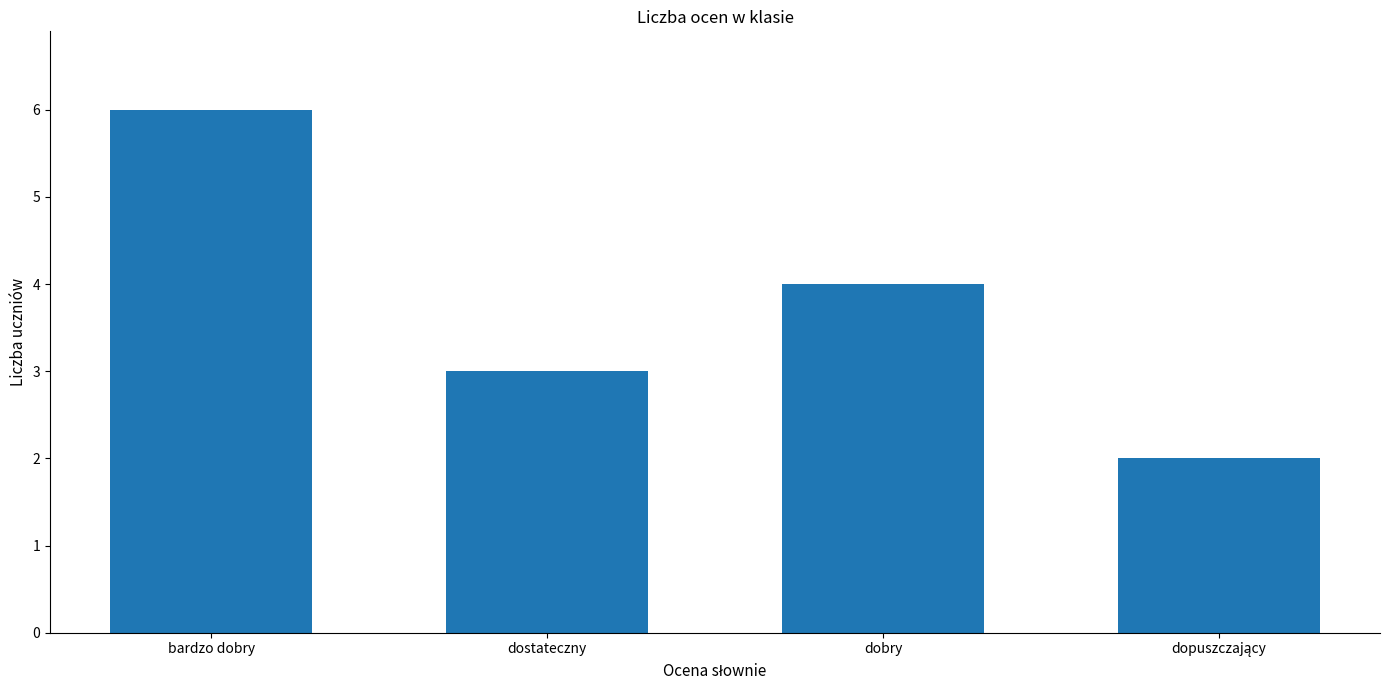

Where is the data nearest to the value 4?

dobry